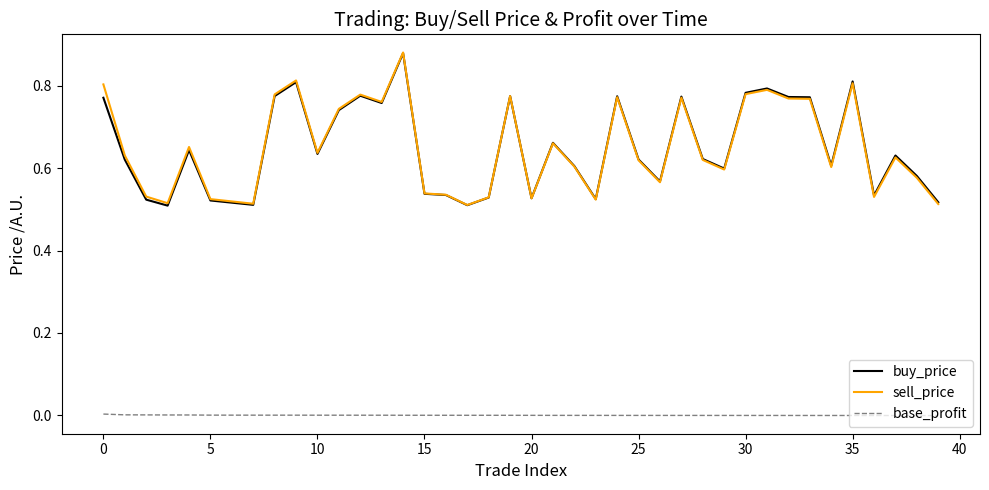

True or false: base_profit and sell_price intersect in this chart.

False